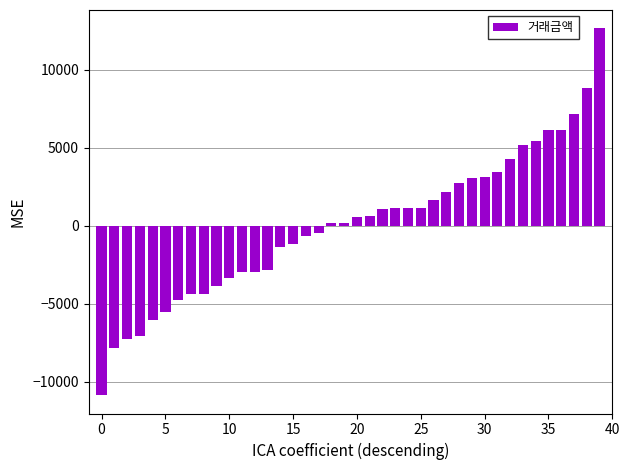

What is the difference between the second highest and minimum values?

19700